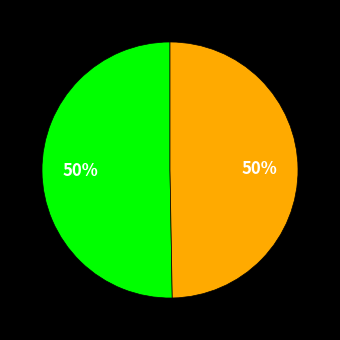

How many segments does this pie chart have?

2